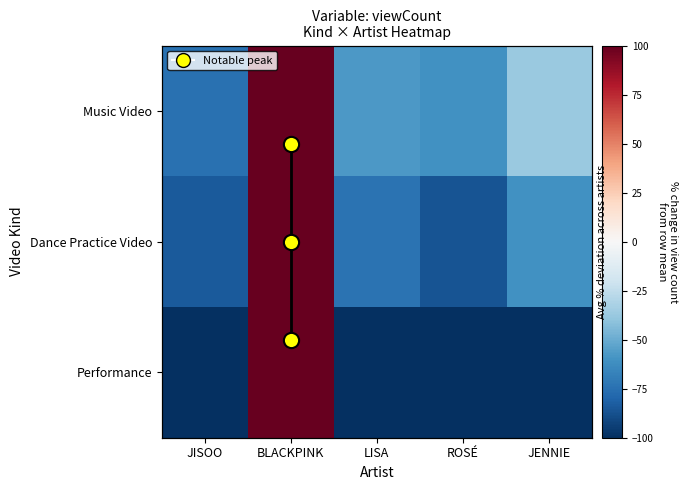

Reading left to right, extract all data points from this chart.

Music Video: JISOO=-74.5	BLACKPINK=229.5	LISA=-57.3	ROSÉ=-60.2	JENNIE=-37.4
Dance Practice Video: JISOO=-84.3	BLACKPINK=305.0	LISA=-74.1	ROSÉ=-86.1	JENNIE=-60.5
Performance: JISOO=-100.0	BLACKPINK=400.0	LISA=-100.0	ROSÉ=-100.0	JENNIE=-100.0